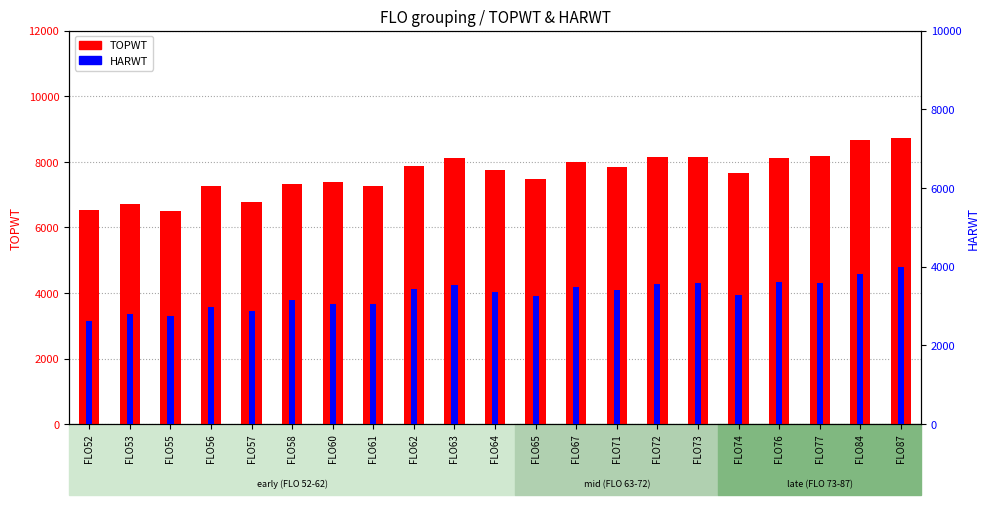

What is the value of the HARWT bar at the 14th from the left?

3410